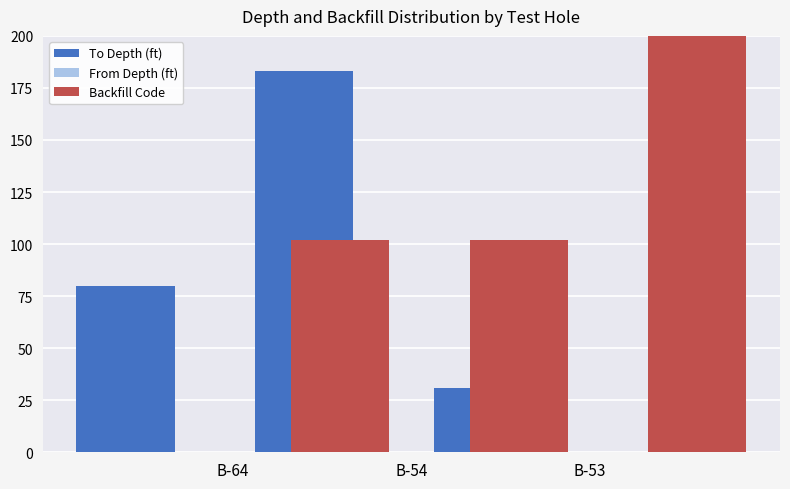

How many Backfill Code values are between 102 and 903?

3